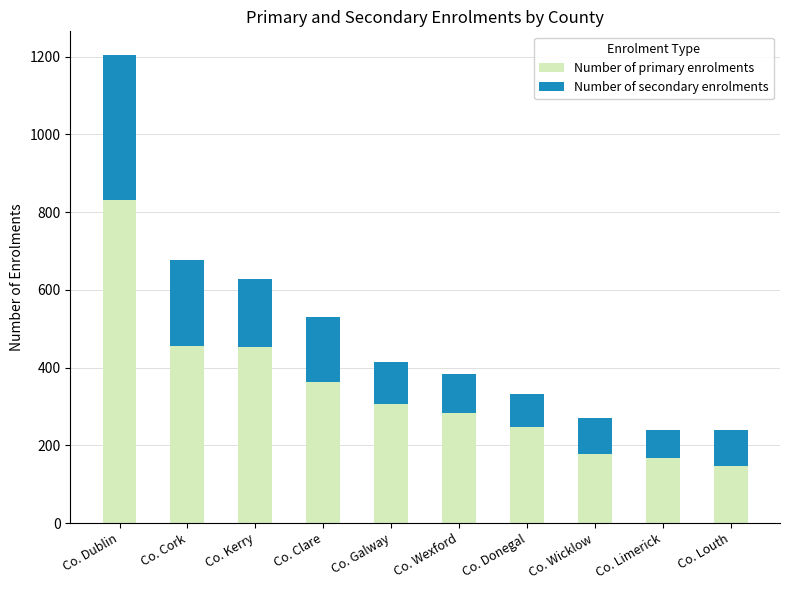

What is the total value across all series at Co. Donegal?

331